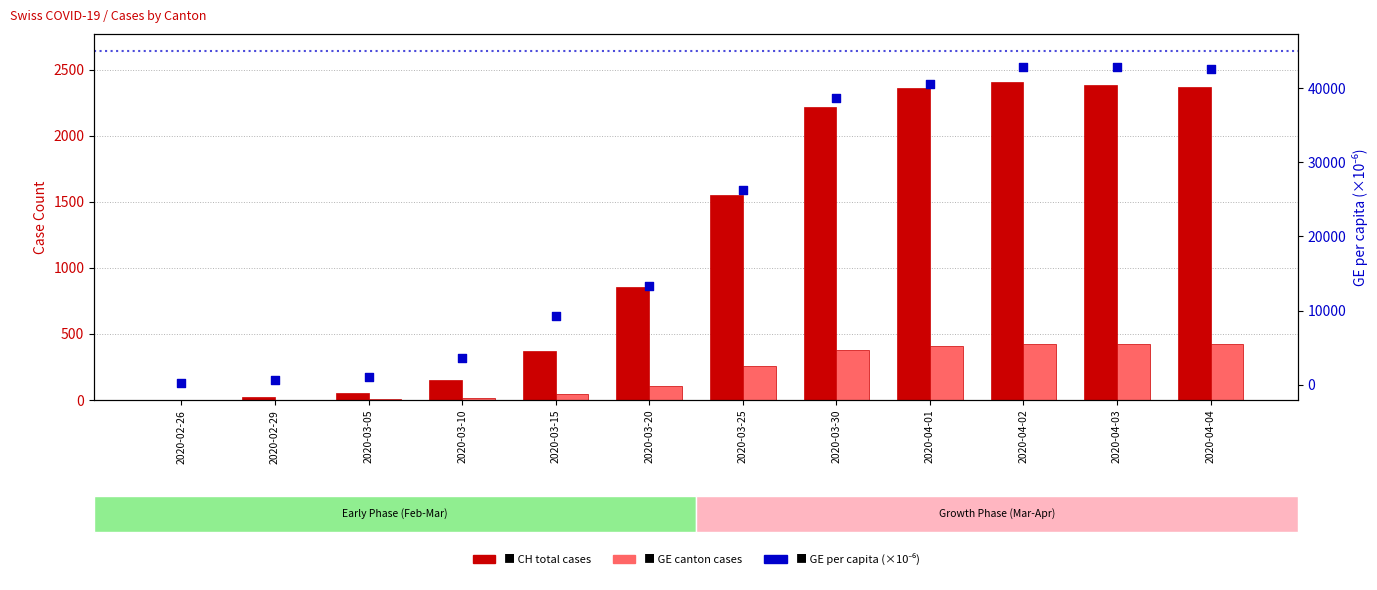

What are all the series names shown in the legend?

CH (total cases), GE (canton cases), GE per capita (×10⁻⁶)